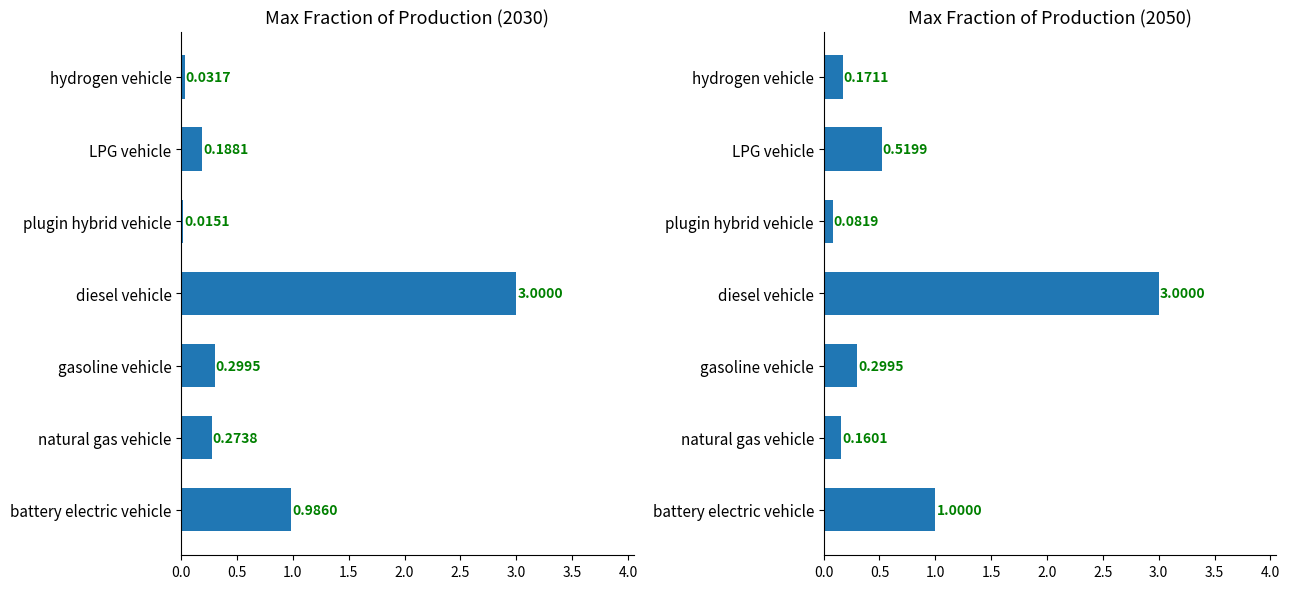

What is the label of the 6th bar from the right?

natural gas vehicle